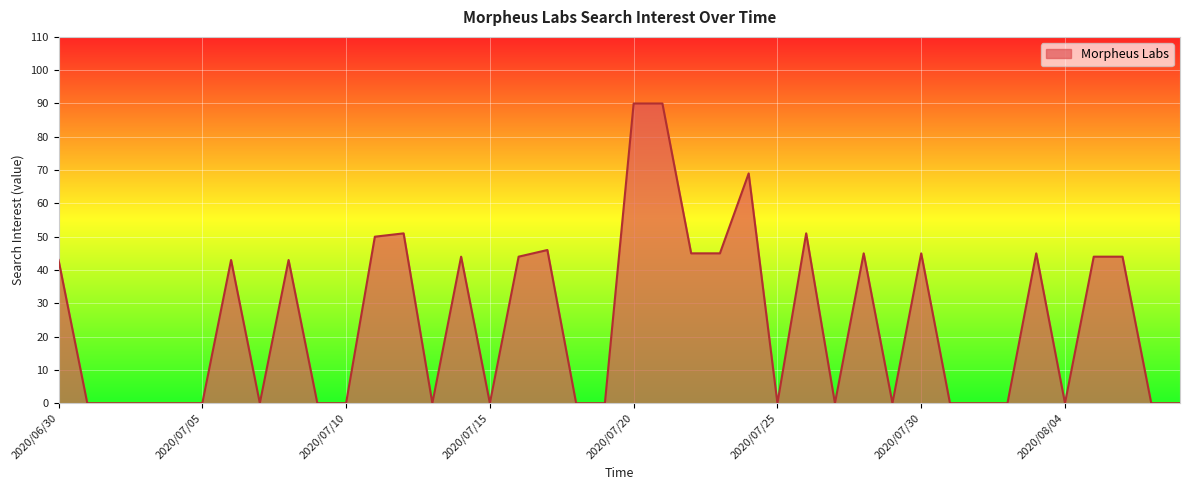

What is the greatest value displayed?

90